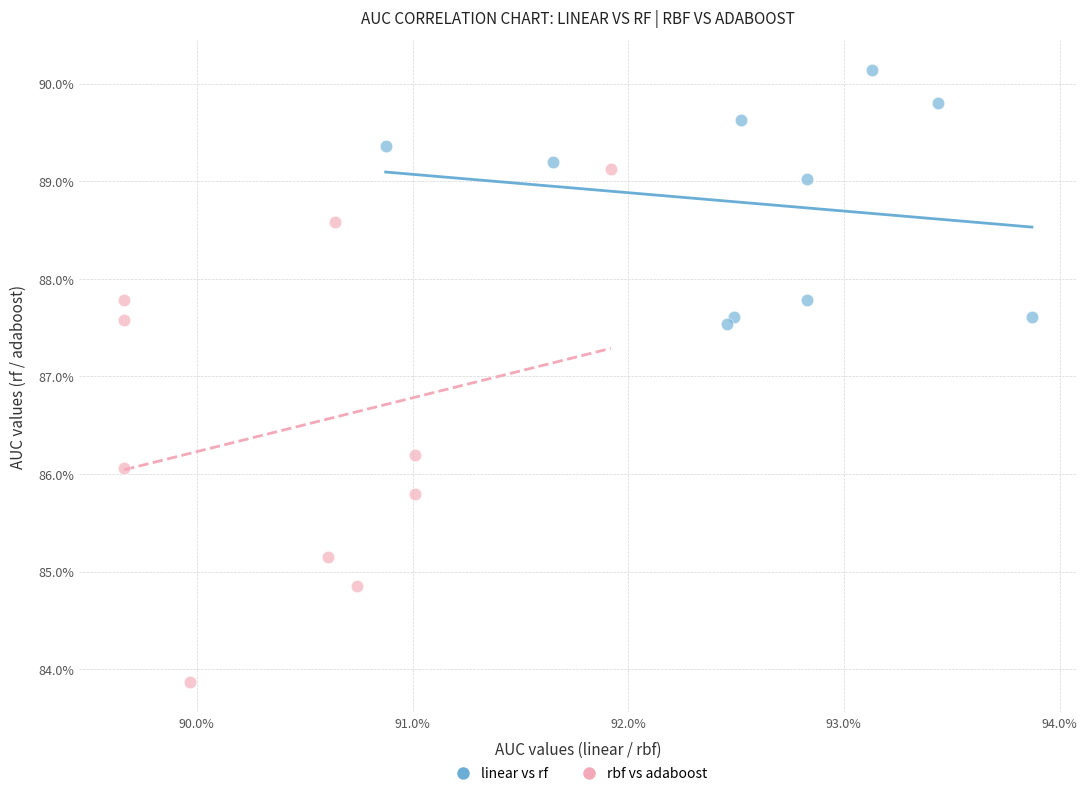

Which series contains the highest Y value?

linear vs rf